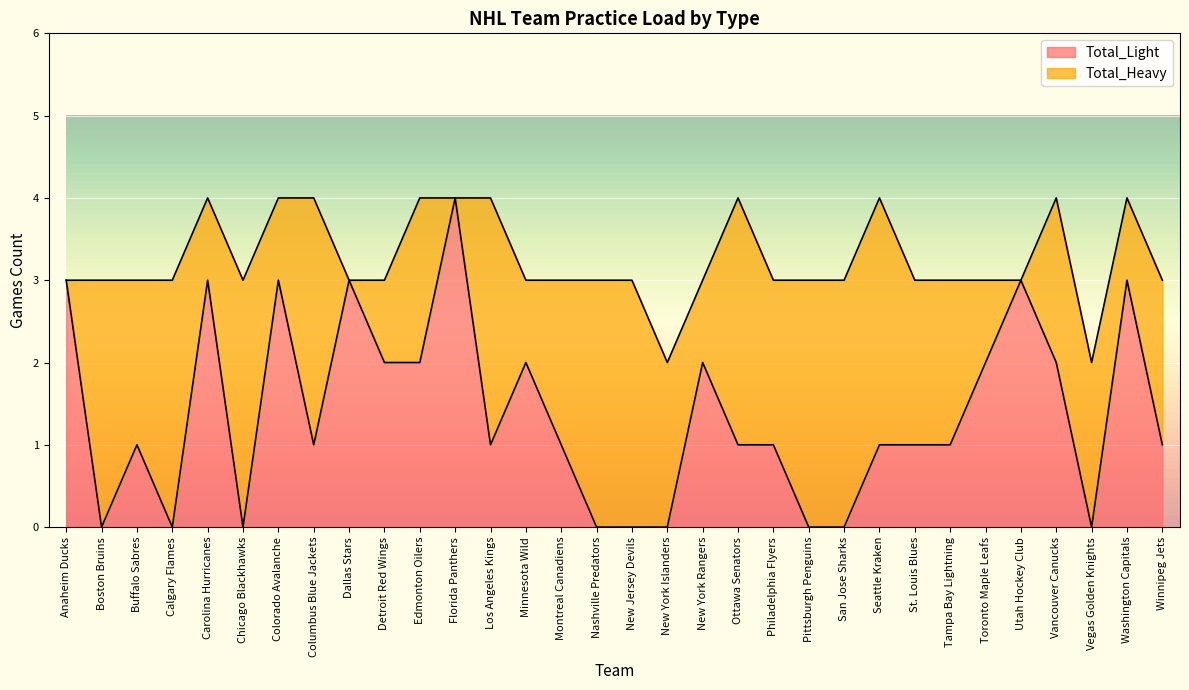

Rank the categories by value from highest to lowest.

Florida Panthers, Anaheim Ducks, Carolina Hurricanes, Colorado Avalanche, Dallas Stars, Utah Hockey Club, Washington Capitals, Detroit Red Wings, Edmonton Oilers, Minnesota Wild, New York Rangers, Toronto Maple Leafs, Vancouver Canucks, Buffalo Sabres, Columbus Blue Jackets, Los Angeles Kings, Montreal Canadiens, Ottawa Senators, Philadelphia Flyers, Seattle Kraken, St. Louis Blues, Tampa Bay Lightning, Winnipeg Jets, Boston Bruins, Calgary Flames, Chicago Blackhawks, Nashville Predators, New Jersey Devils, New York Islanders, Pittsburgh Penguins, San Jose Sharks, Vegas Golden Knights